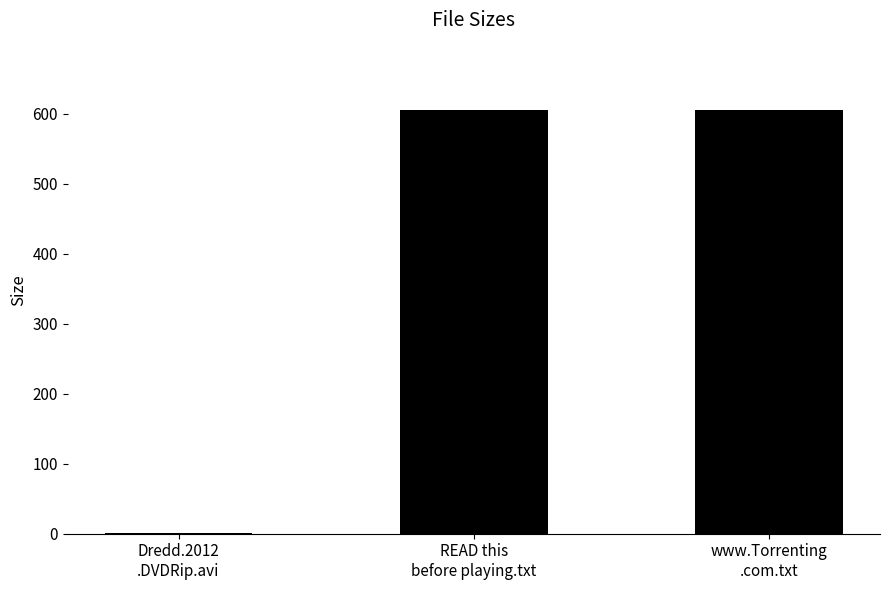

What is the sum of all values?

1211.4